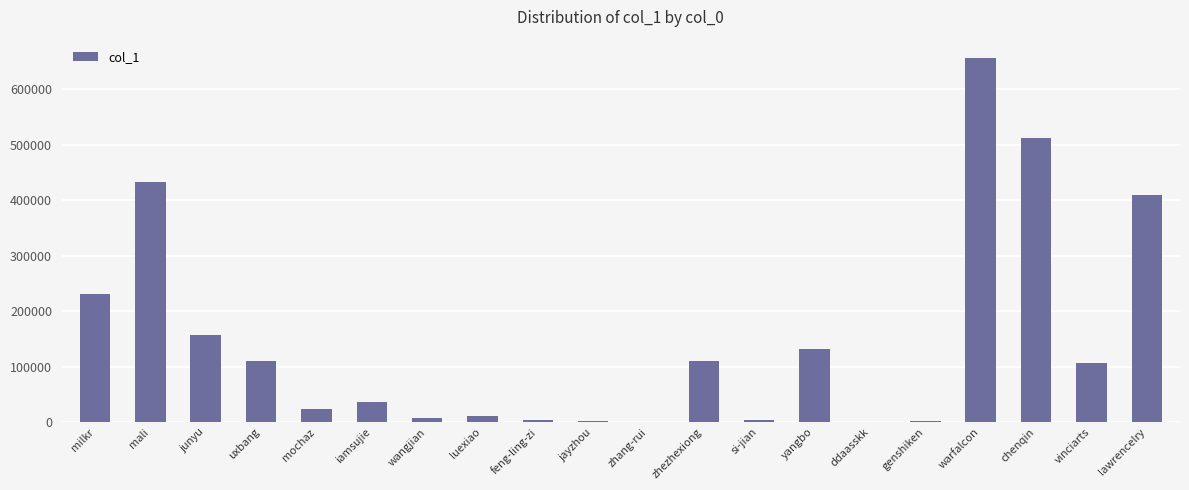

What is the average value?

147284